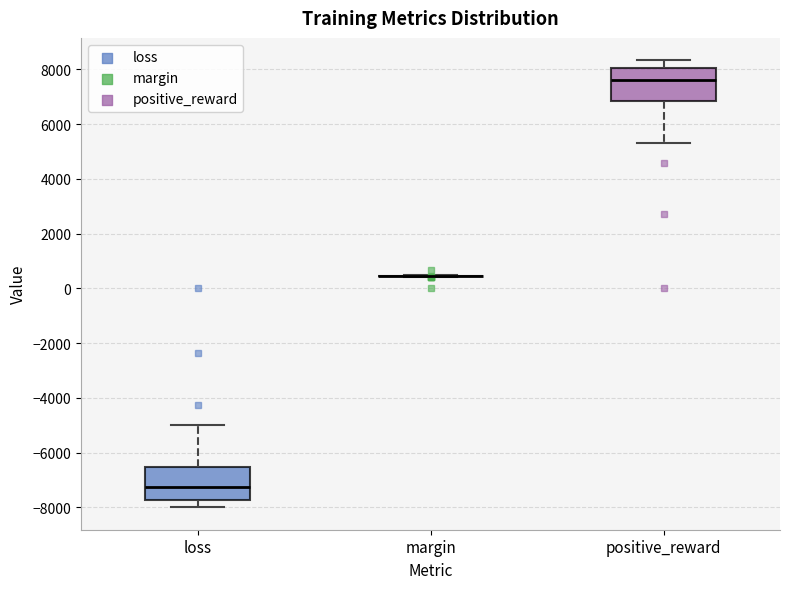

Reading left to right, read every box against the y-axis: the position of its median line, the range the box covers, and the ends of its whiskers. The values are not printed on the chart, so give them approximately, as read against the axis.

loss: median -7200, box -7800 to -6600, whiskers -8000 to -5000
margin: box collapsed to a line at 400, whiskers 400 to 400
positive_reward: median 7600, box 6800 to 8000, whiskers 5400 to 8400